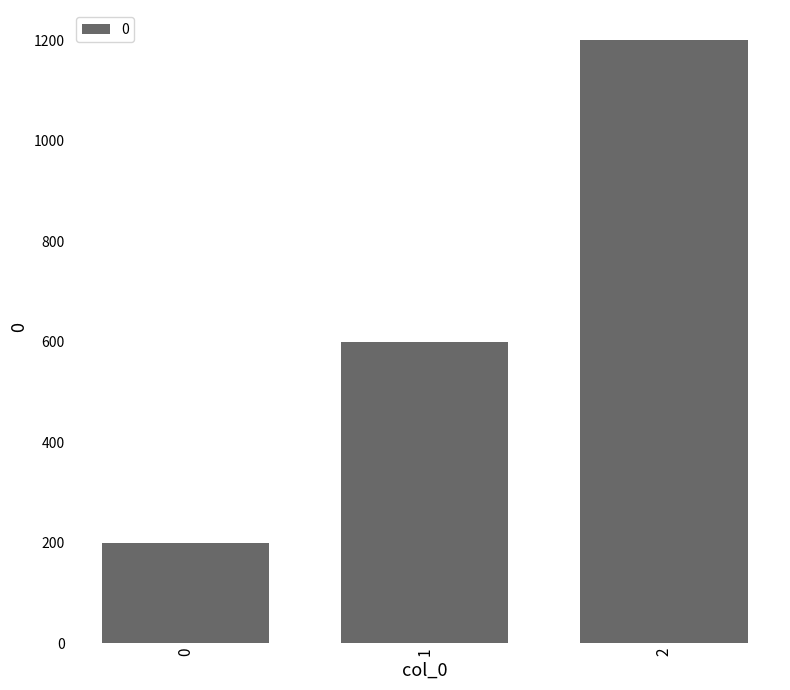

List the labels in order of value, largest first.

2, 1, 0